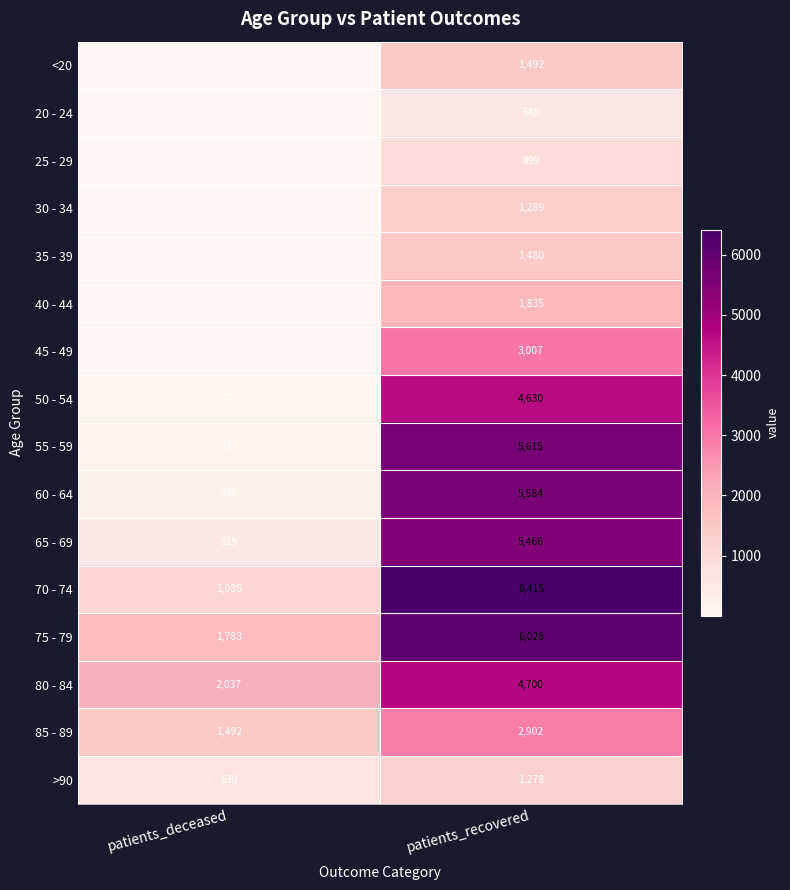

What is the minimum value shown in the chart?

2